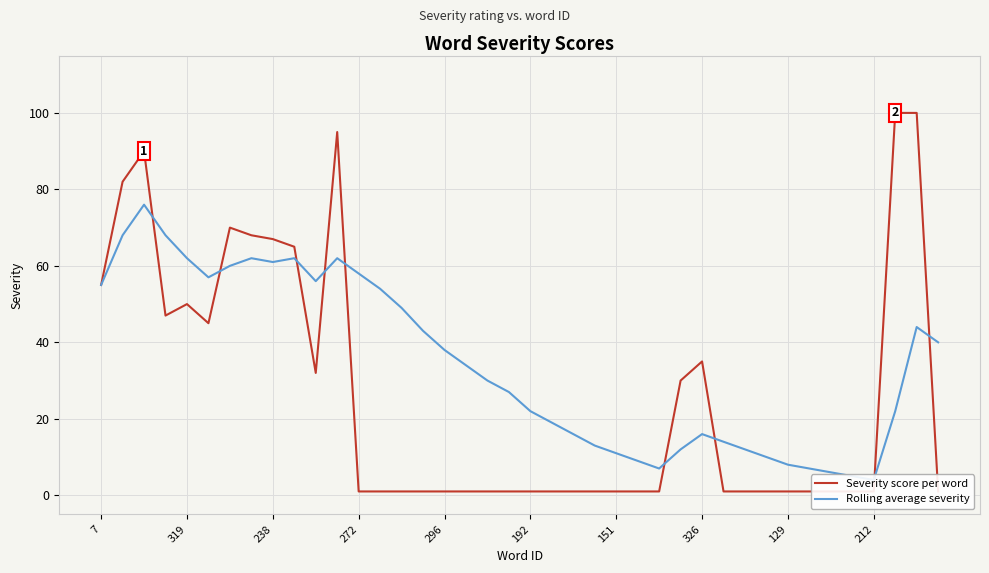

Which label corresponds to the largest value in the chart?

37